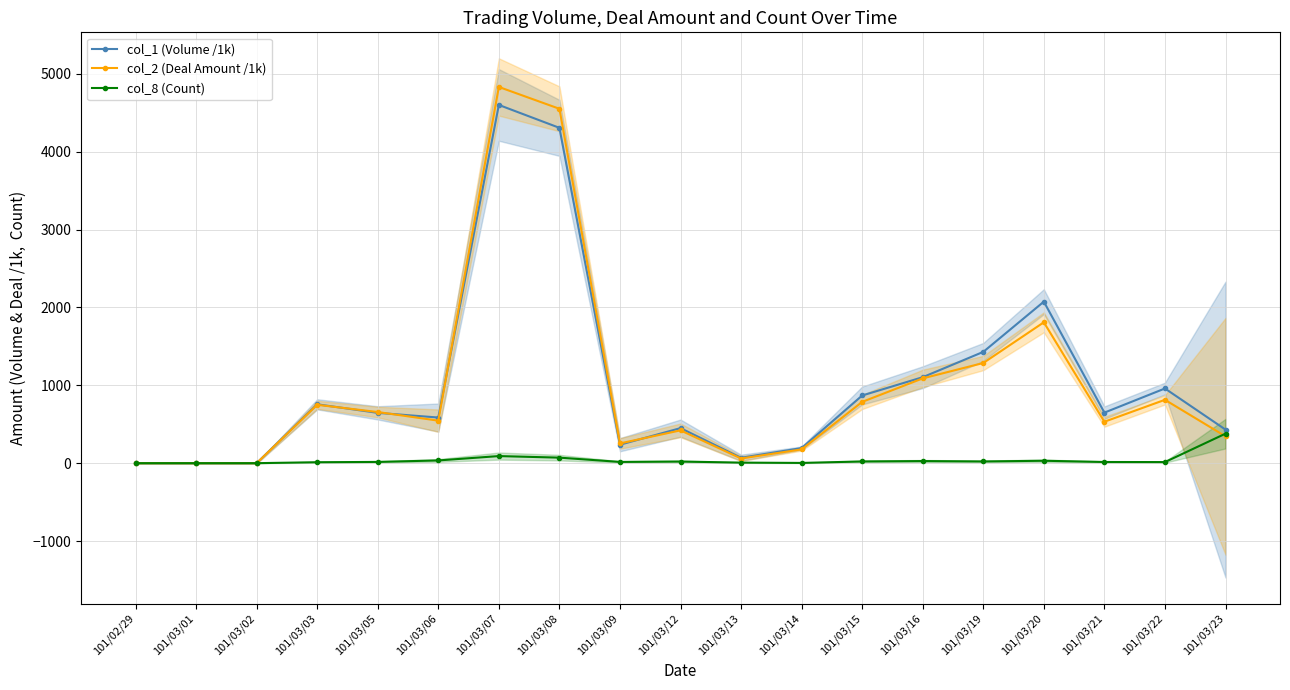

Reading left to right, list all the values displayed in this chart.

col_1 (Volume /1k): 101/02/29=1.0	101/03/01=1.0	101/03/02=1.0	101/03/03=757.0	101/03/05=647.0	101/03/06=587.0	101/03/07=4601.0	101/03/08=4307.0	101/03/09=238.0	101/03/12=451.0	101/03/13=70.0	101/03/14=195.0	101/03/15=870.0	101/03/16=1105.0	101/03/19=1430.0	101/03/20=2075.0	101/03/21=650.0	101/03/22=960.0	101/03/23=432.0
col_2 (Deal Amount /1k): 101/02/29=0.8	101/03/01=0.8	101/03/02=0.8	101/03/03=750.5	101/03/05=657.6	101/03/06=546.8	101/03/07=4832.0	101/03/08=4551.7	101/03/09=254.5	101/03/12=422.4	101/03/13=60.9	101/03/14=177.9	101/03/15=788.0	101/03/16=1089.7	101/03/19=1287.2	101/03/20=1810.0	101/03/21=532.9	101/03/22=814.6	101/03/23=345.7
col_8 (Count): 101/02/29=1.0	101/03/01=1.0	101/03/02=1.0	101/03/03=13.0	101/03/05=17.0	101/03/06=36.0	101/03/07=92.0	101/03/08=72.0	101/03/09=17.0	101/03/12=22.0	101/03/13=8.0	101/03/14=4.0	101/03/15=23.0	101/03/16=28.0	101/03/19=23.0	101/03/20=32.0	101/03/21=16.0	101/03/22=15.0	101/03/23=380.0